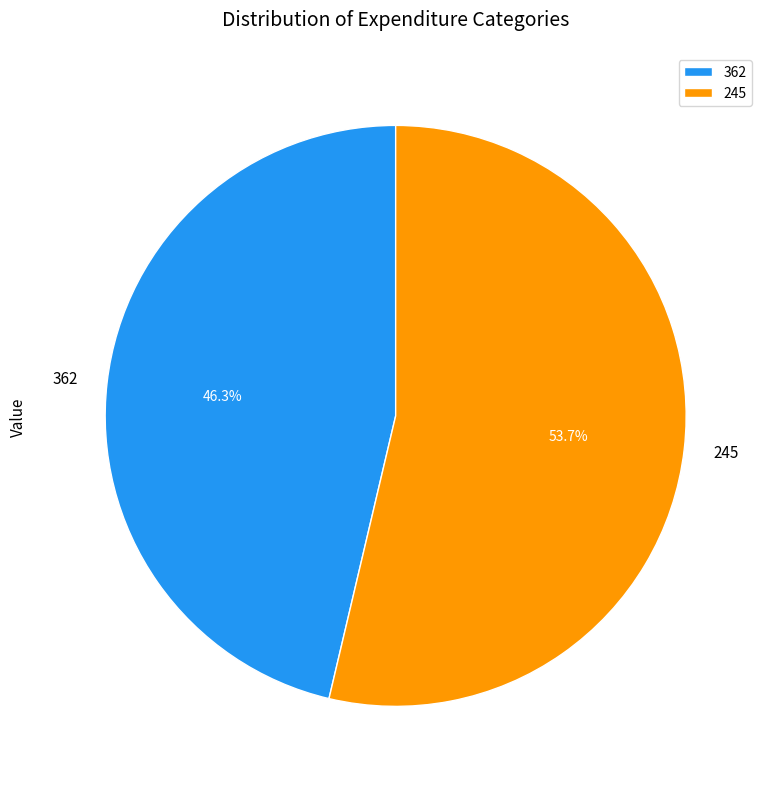

What portion of the pie excludes 245?

46.3%